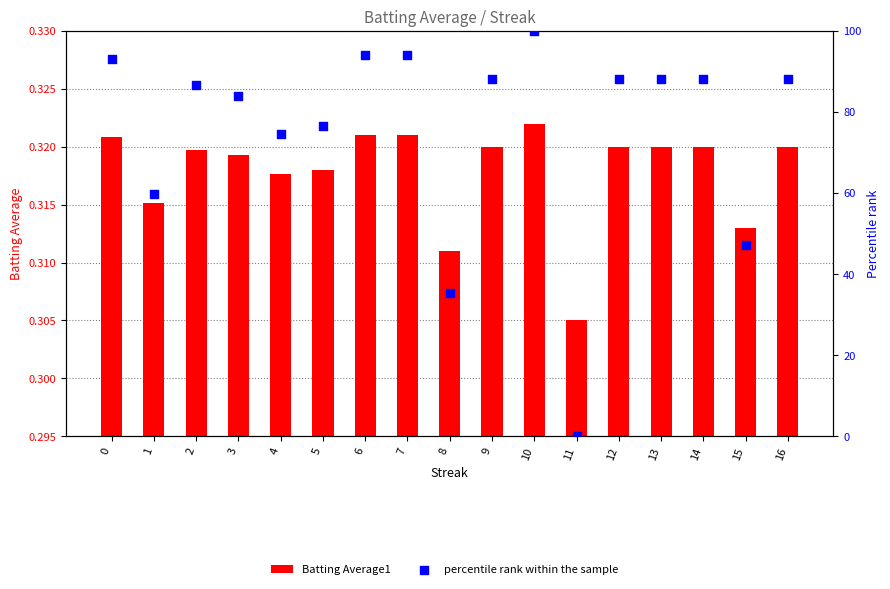

Which series reaches the maximum Y coordinate?

percentile rank within the sample